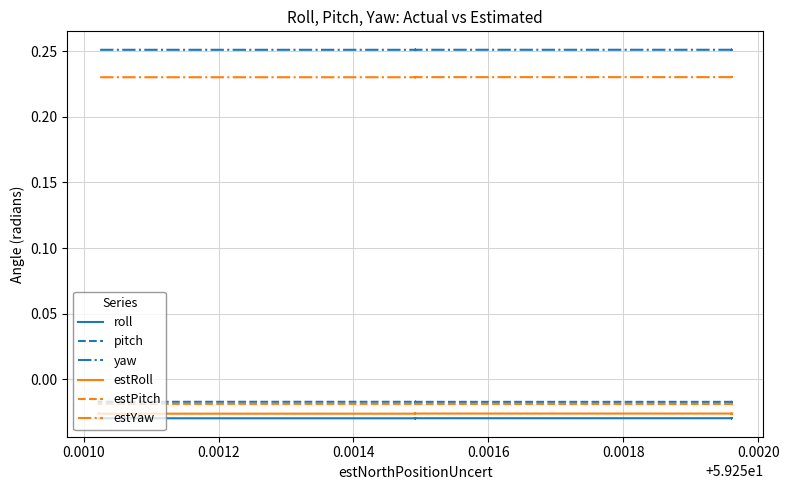

At which label is estRoll closest to 0?

0.0010